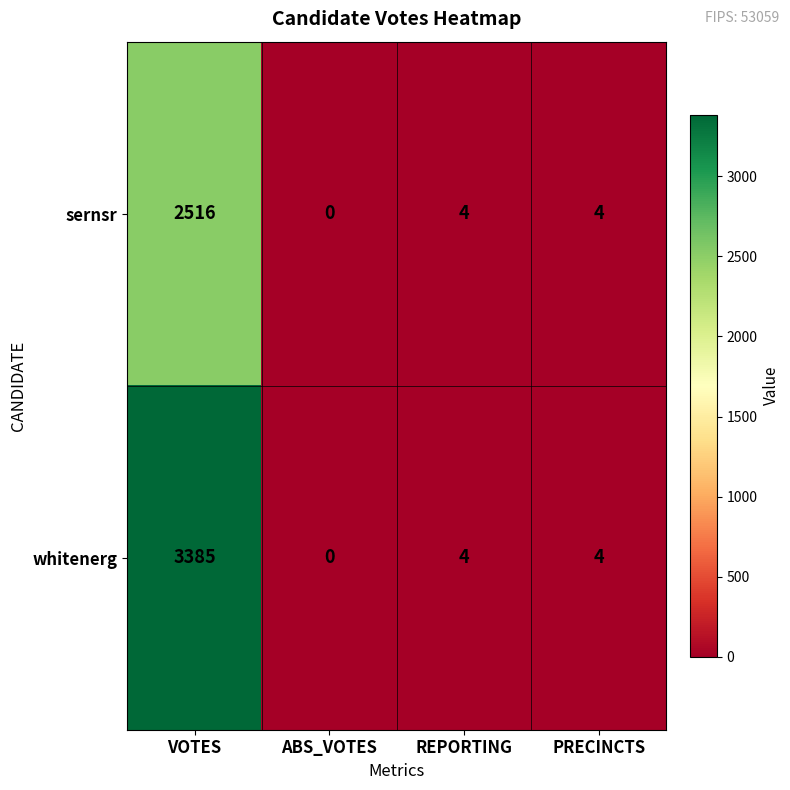

Read the whitenerg value at PRECINCTS.

4